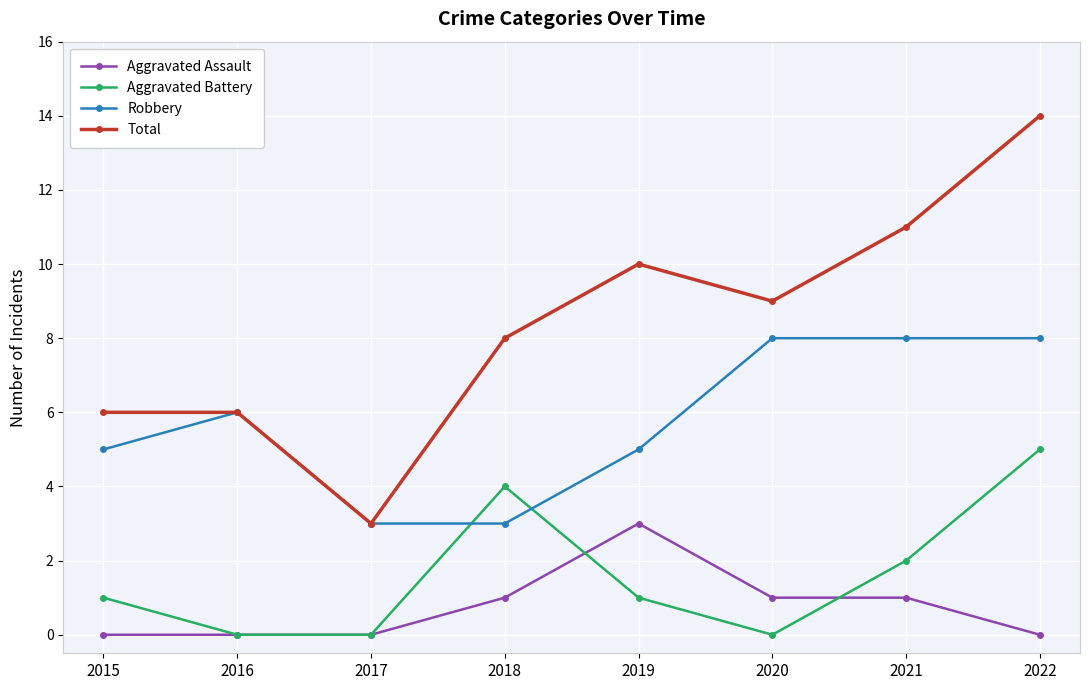

Reading left to right, extract all data points from this chart.

Aggravated Assault: 0	0	0	1	3	1	1	0
Aggravated Battery: 1	0	0	4	1	0	2	5
Robbery: 5	6	3	3	5	8	8	8
Total: 6	6	3	8	10	9	11	14